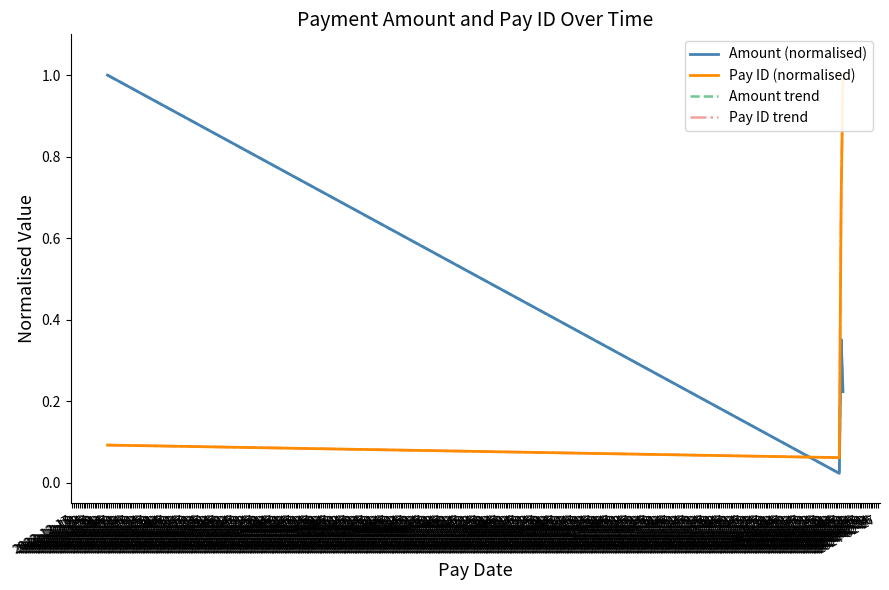

True or false: Amount trend has more than 0 points higher than both neighbors.

True